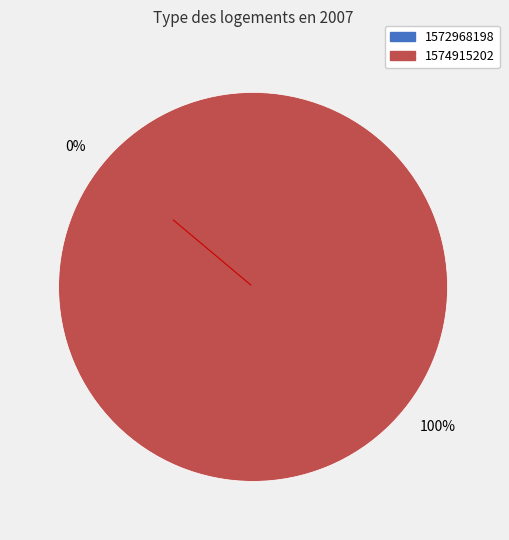

Is it true that 1572968198 is 0% of the pie?

True